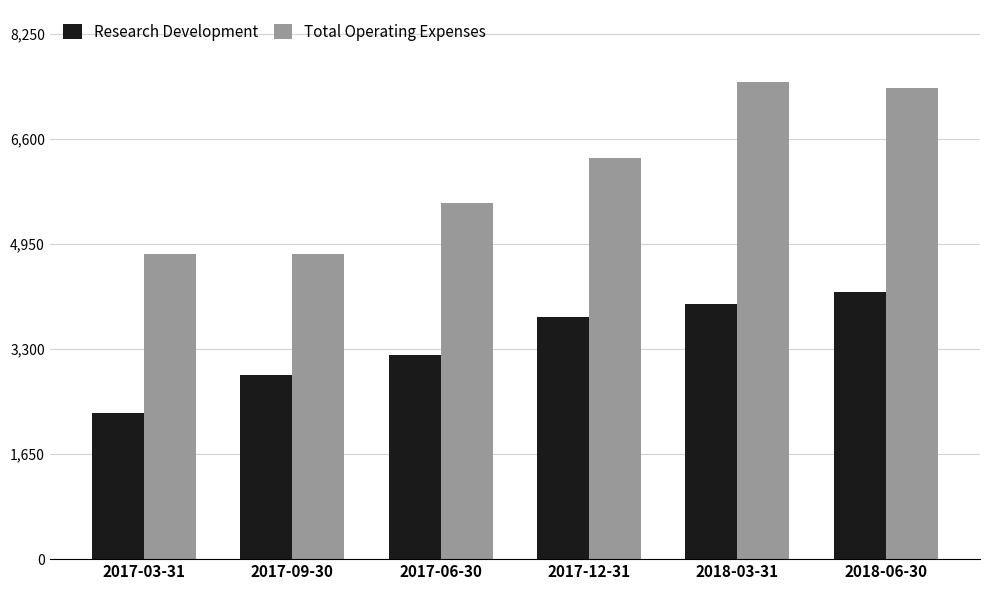

Which series has the largest range (max minus min)?

Total Operating Expenses